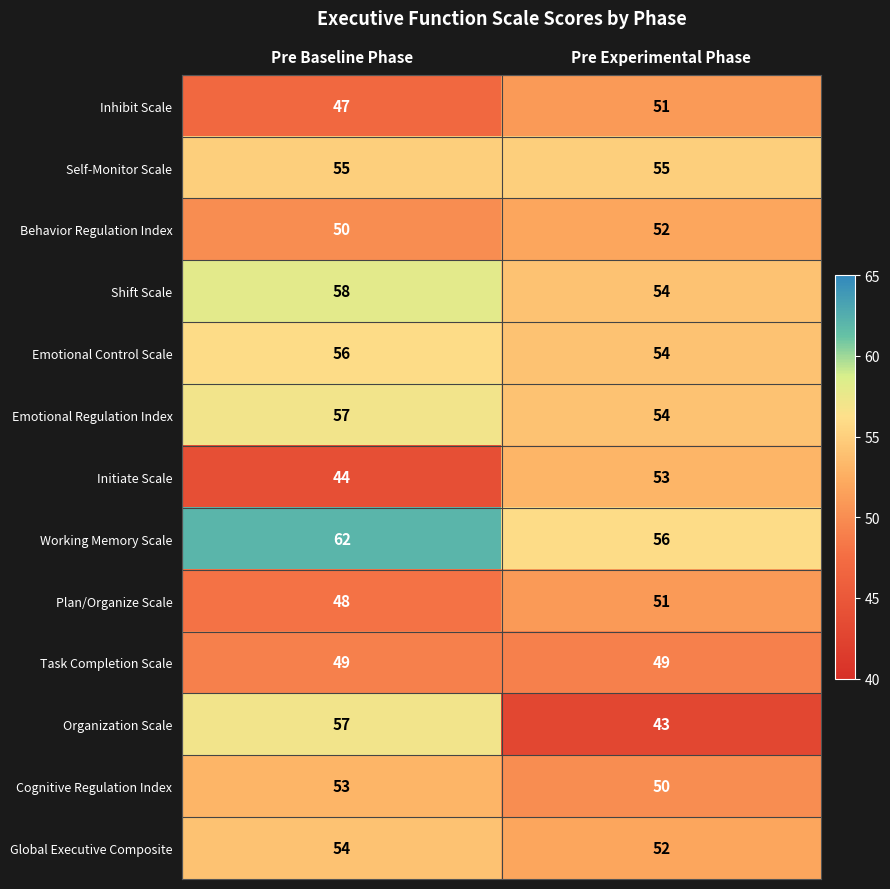

What is the difference between the Emotional Regulation Index values at Pre Experimental Phase and Pre Baseline Phase?

3